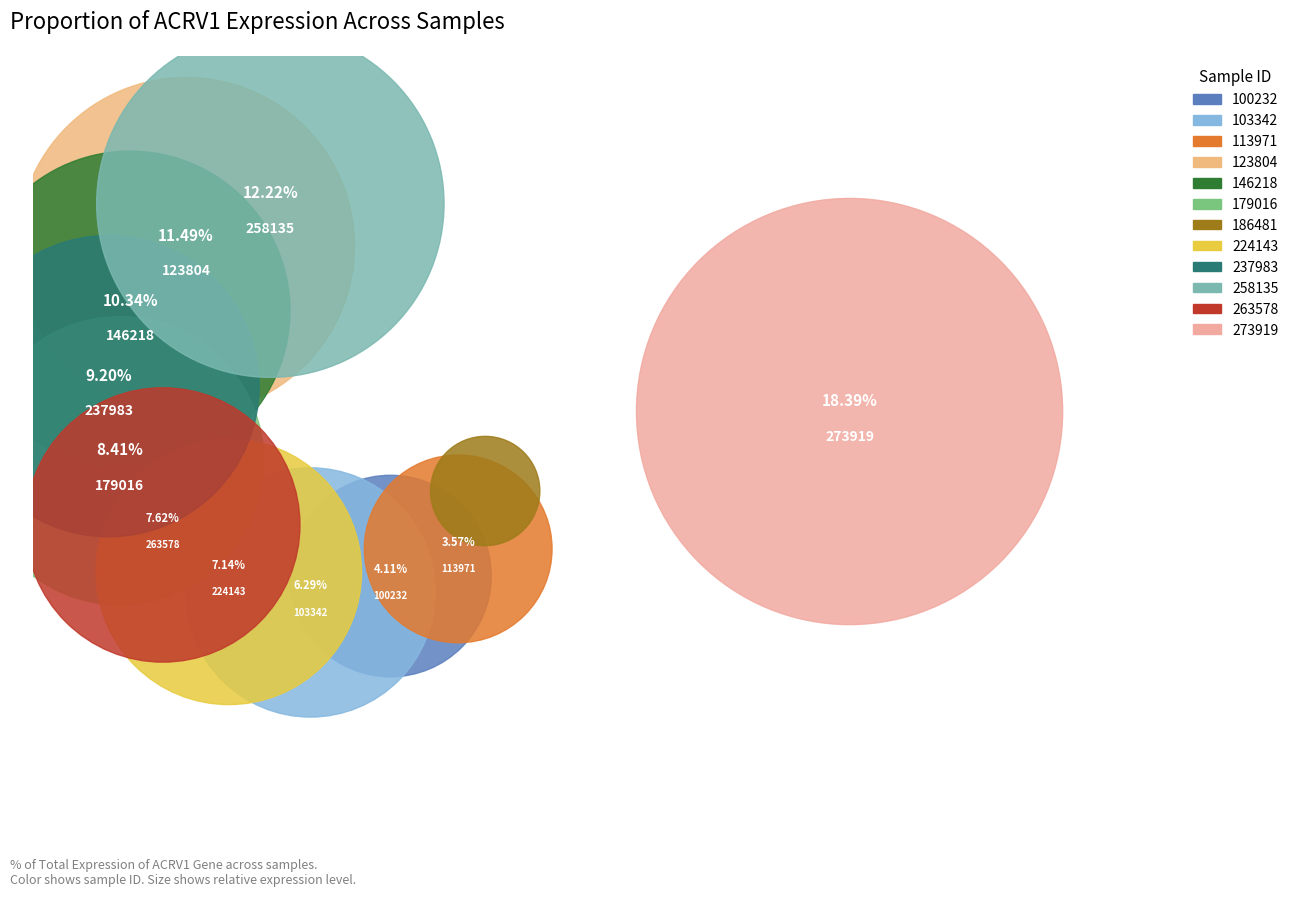

What percentage do 263578 and 273919 together represent?

26.0%